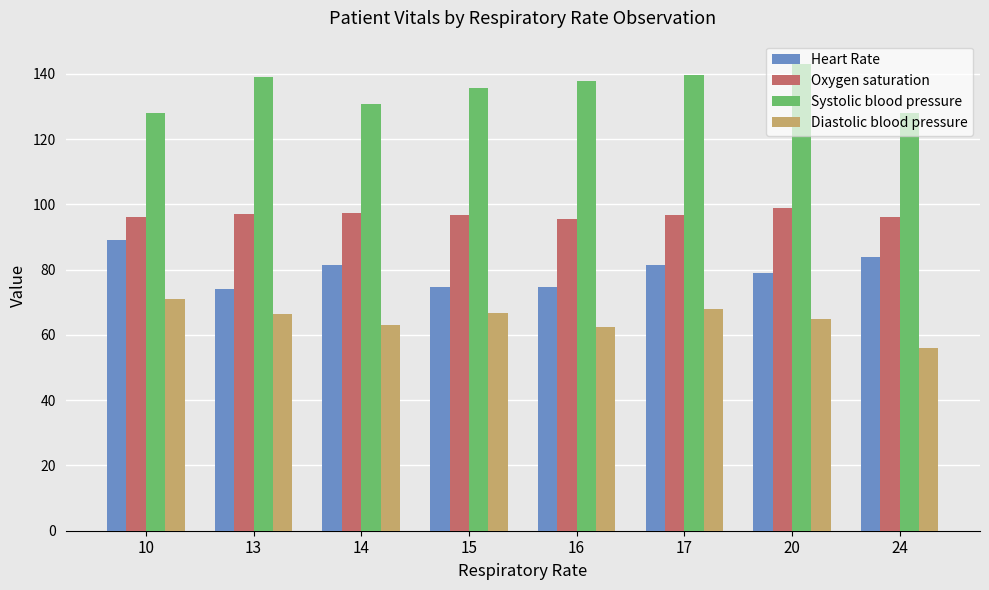

What is the value of the Systolic blood pressure bar at the 5th from the left?

137.8